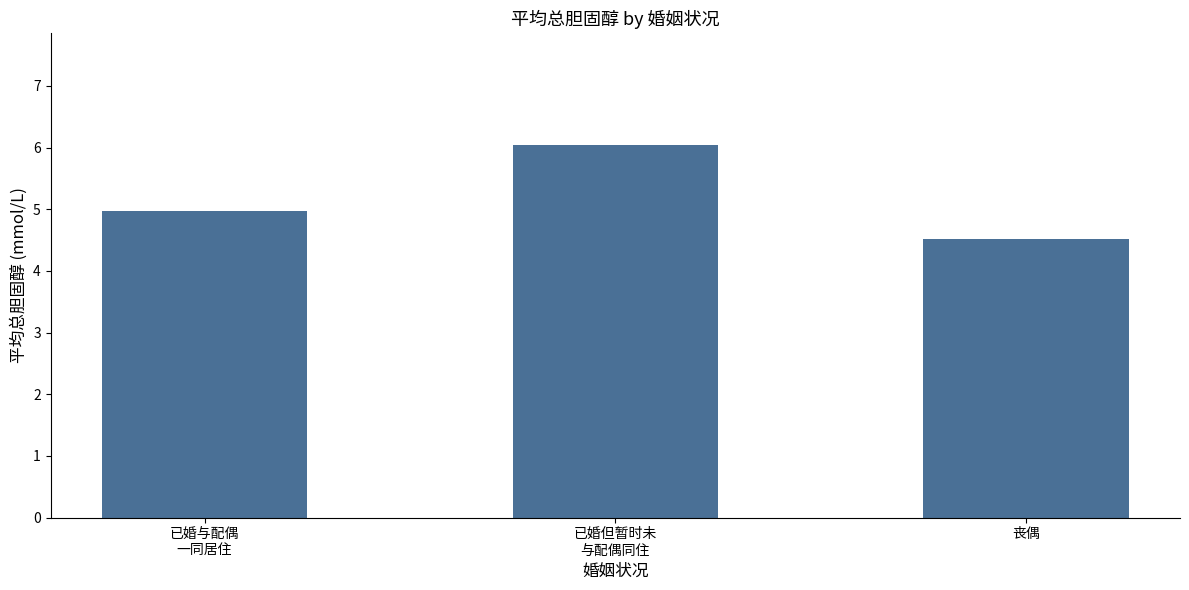

Are the bars horizontal?

No